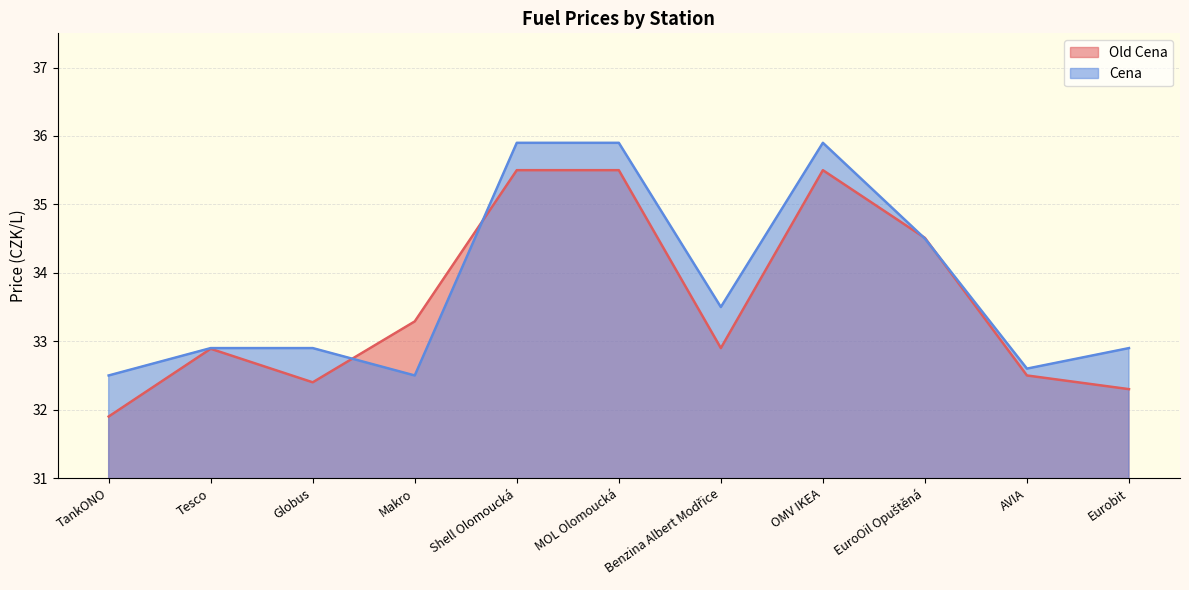

Does the chart have visible grid lines?

Yes